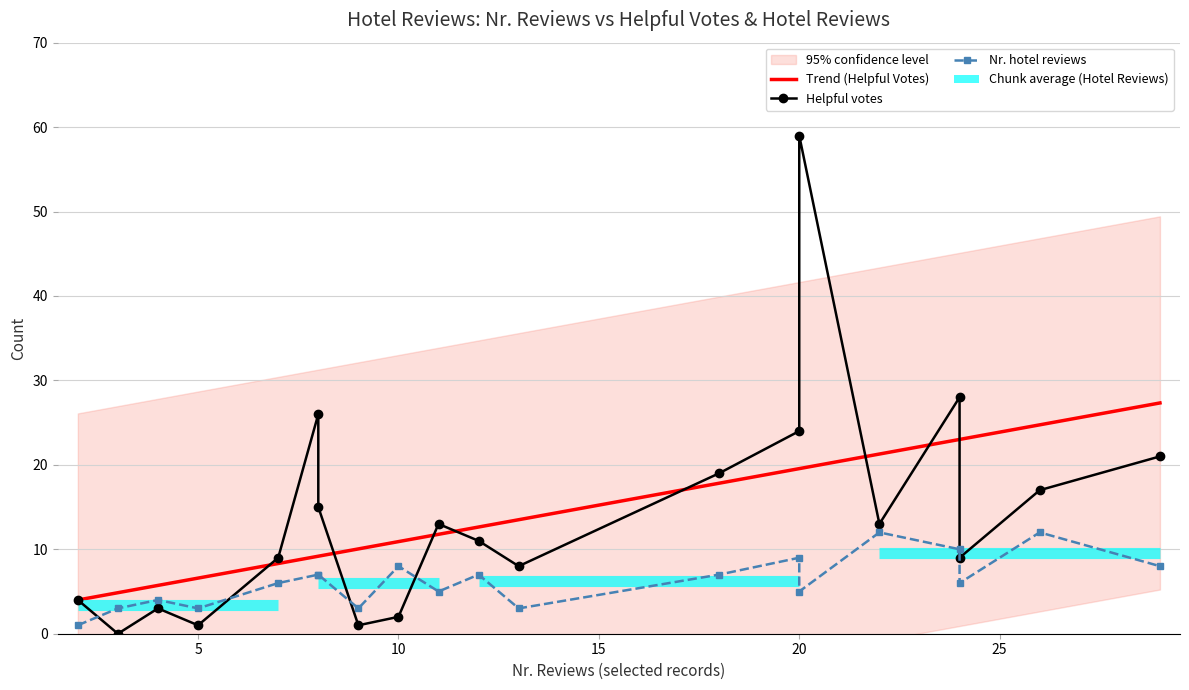

Count the number of categories in the chart.

20